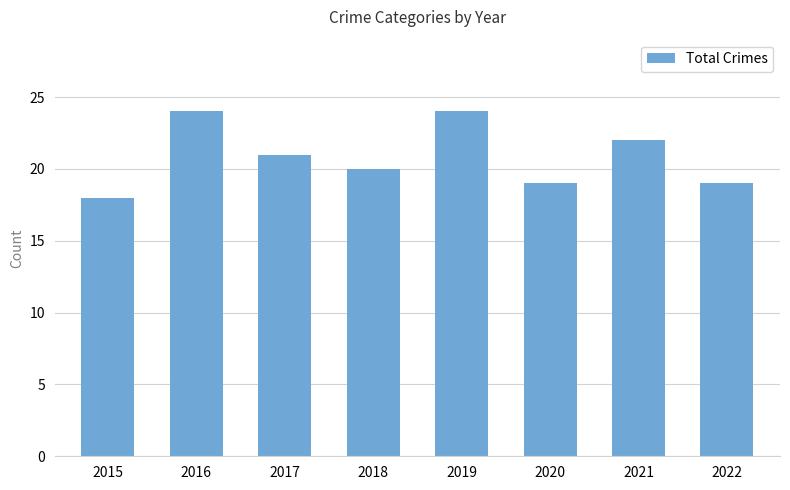

What is the average value?

21